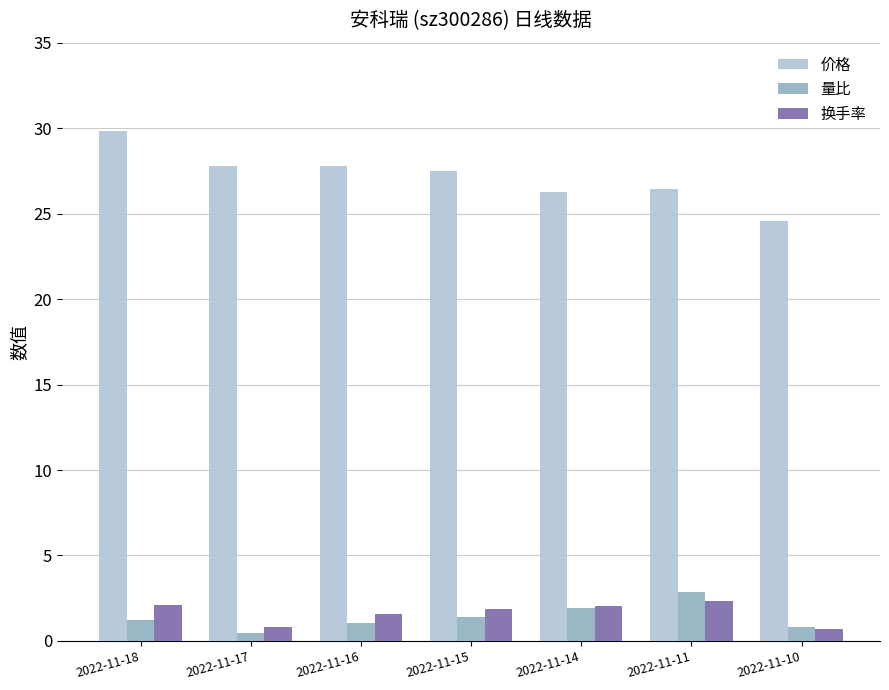

What is the average value of the 量比 series?

1.4